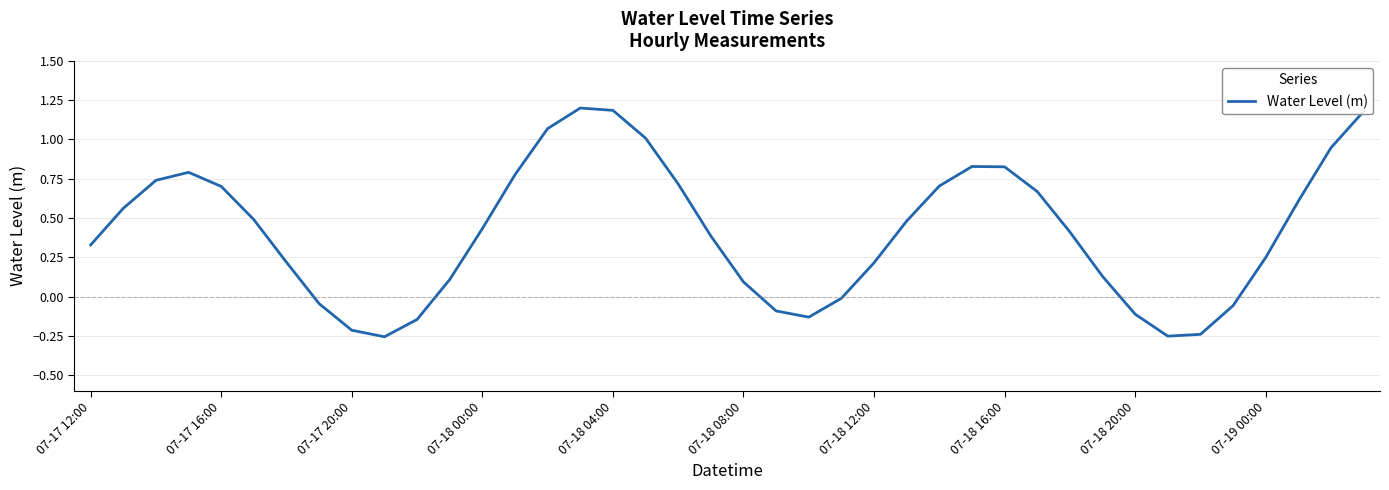

What is the greatest value displayed?

1.2